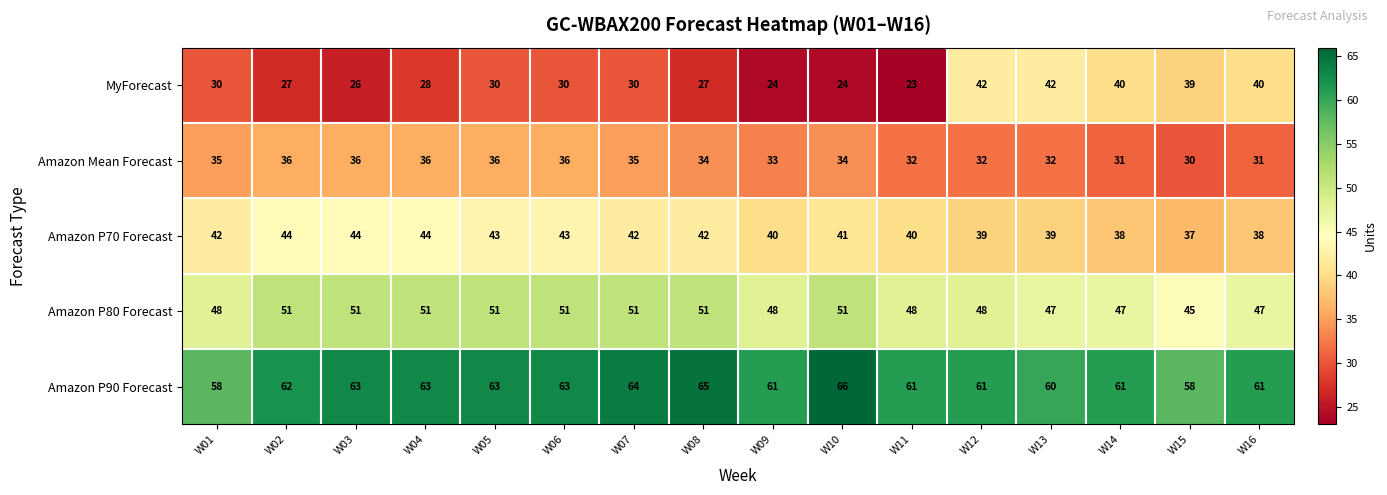

At how many categories does at least one series exceed 43?

16